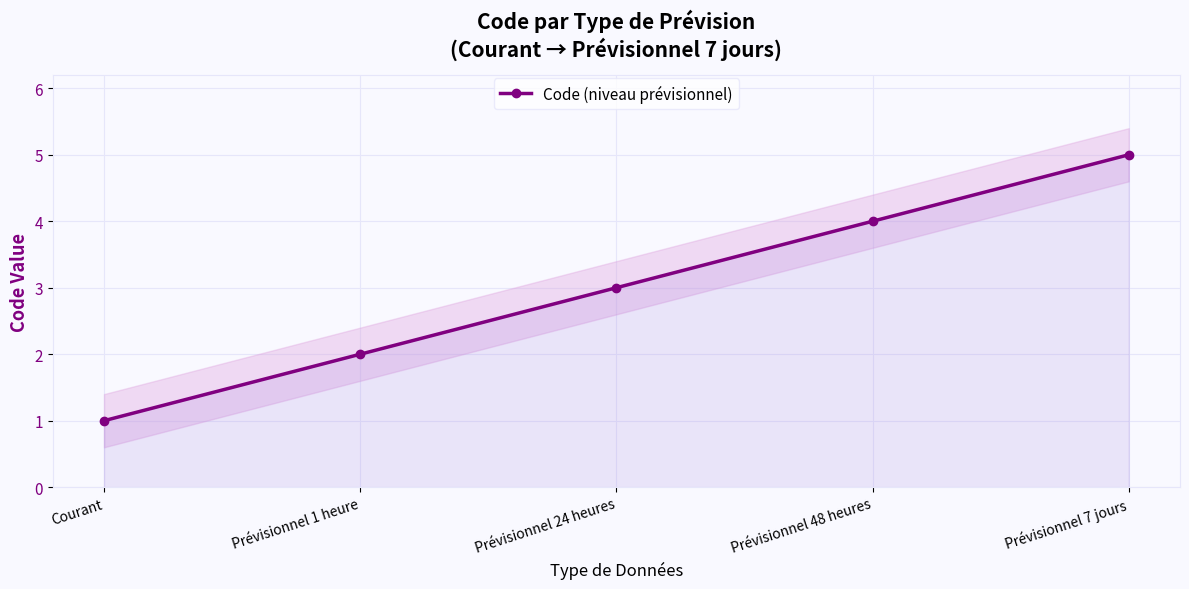

True or false: the data shows 2 at Prévisionnel 7 jours.

False